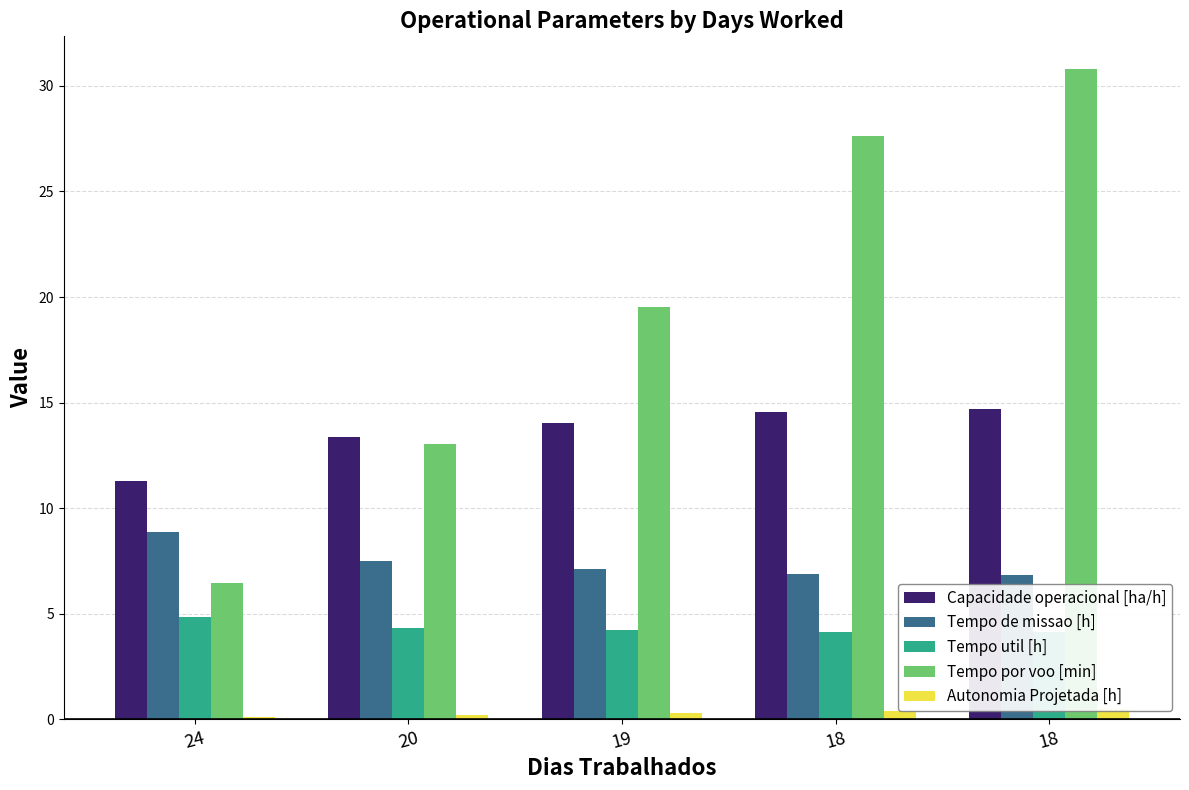

How many distinct data groups are displayed?

5